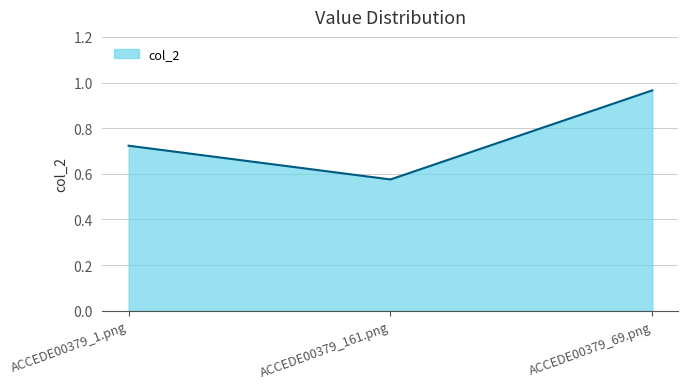

Which category has the lowest value across all series?

ACCEDE00379_161.png